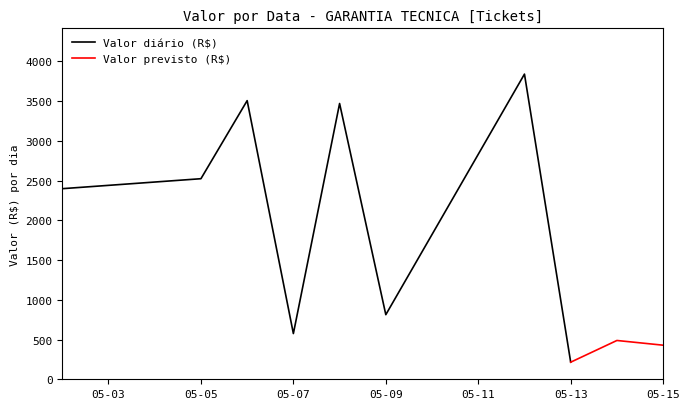

What is the maximum value for Valor diário (R$)?

3838.2